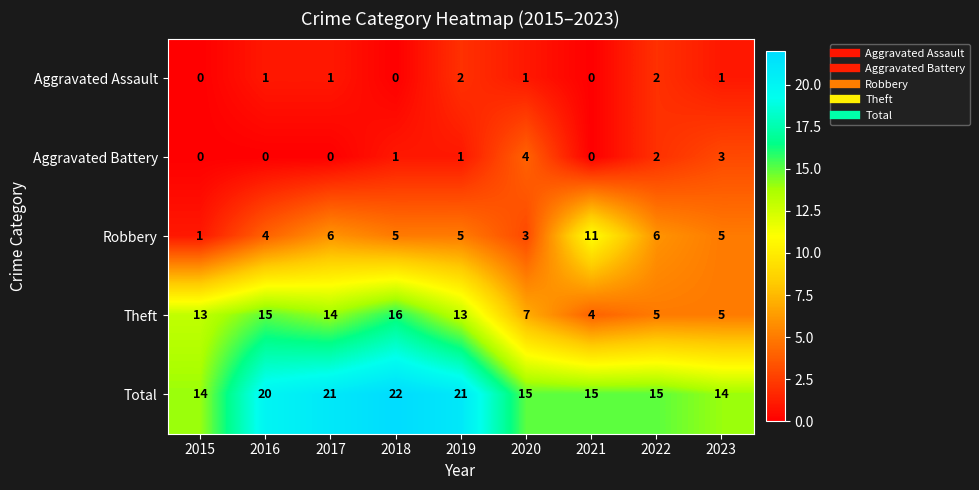

Which series has the widest spread of values?

Theft